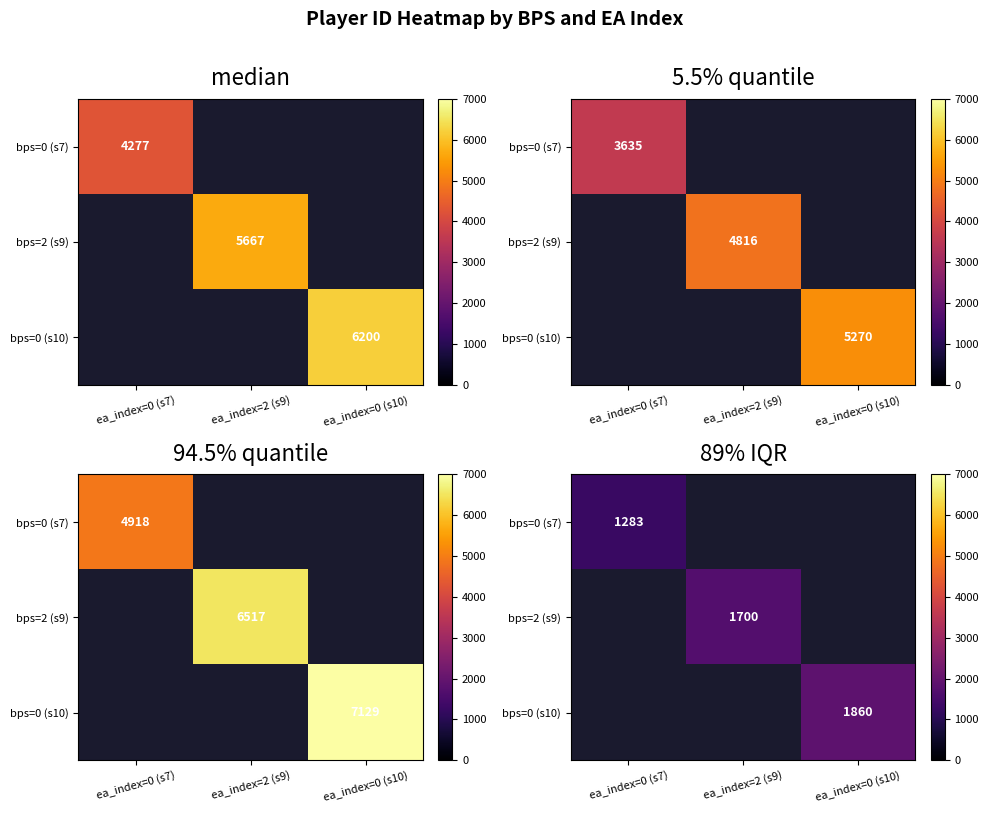

Rank the series by their maximum value, from lowest to highest.

bps=0 (s7), bps=2 (s9), bps=0 (s10)